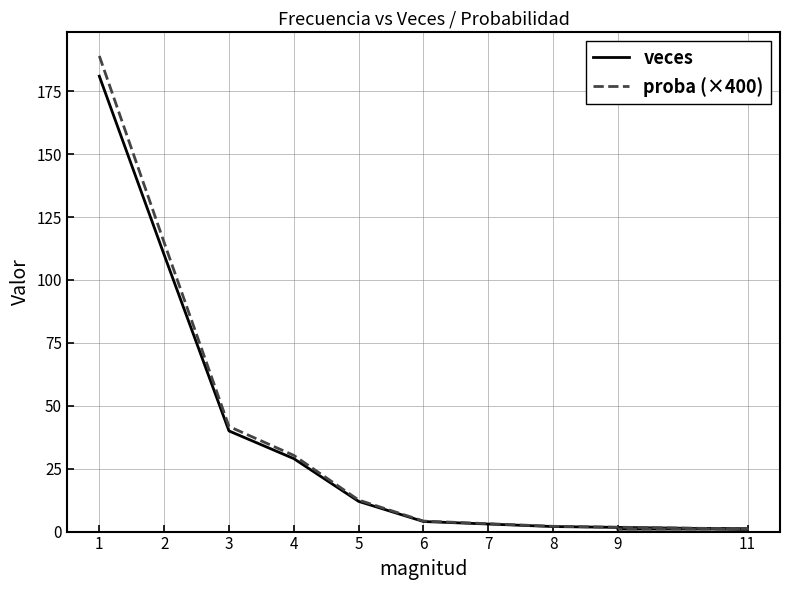

What is the value of the veces point at the 8th from the left?

2.0